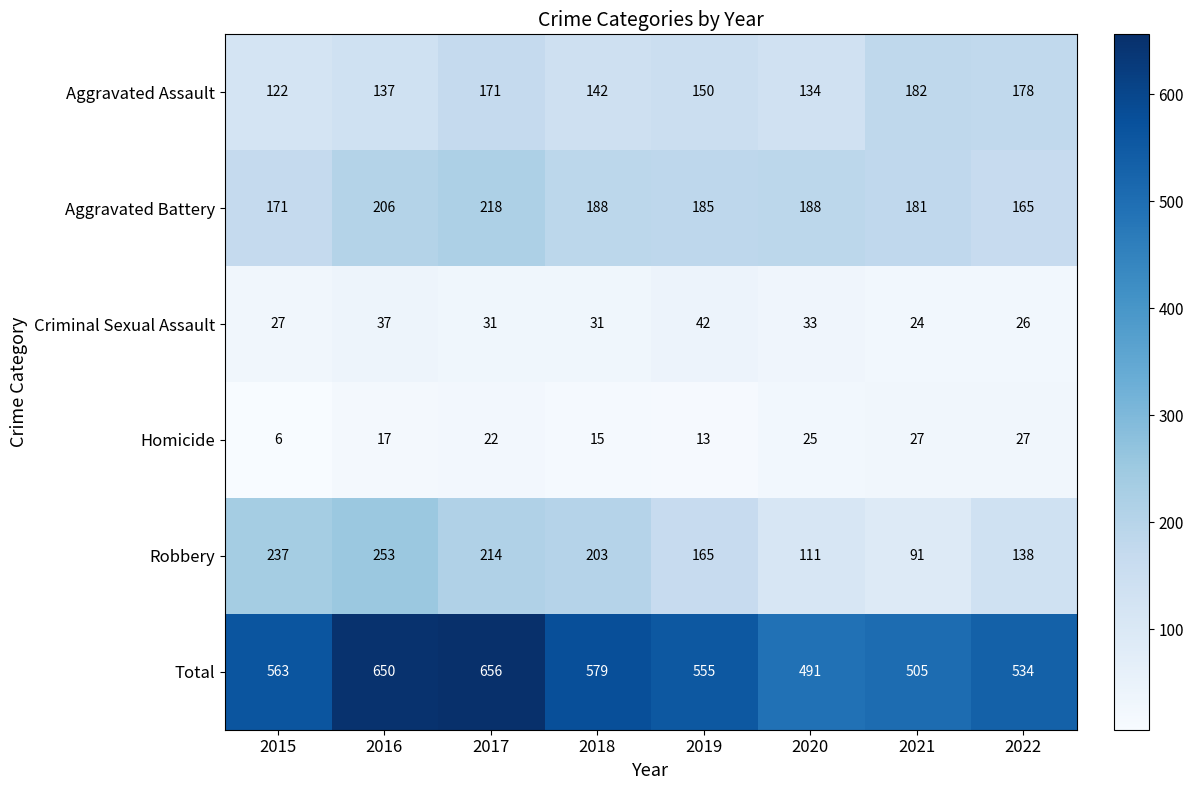

Where is Total nearest to the value 573?

2018